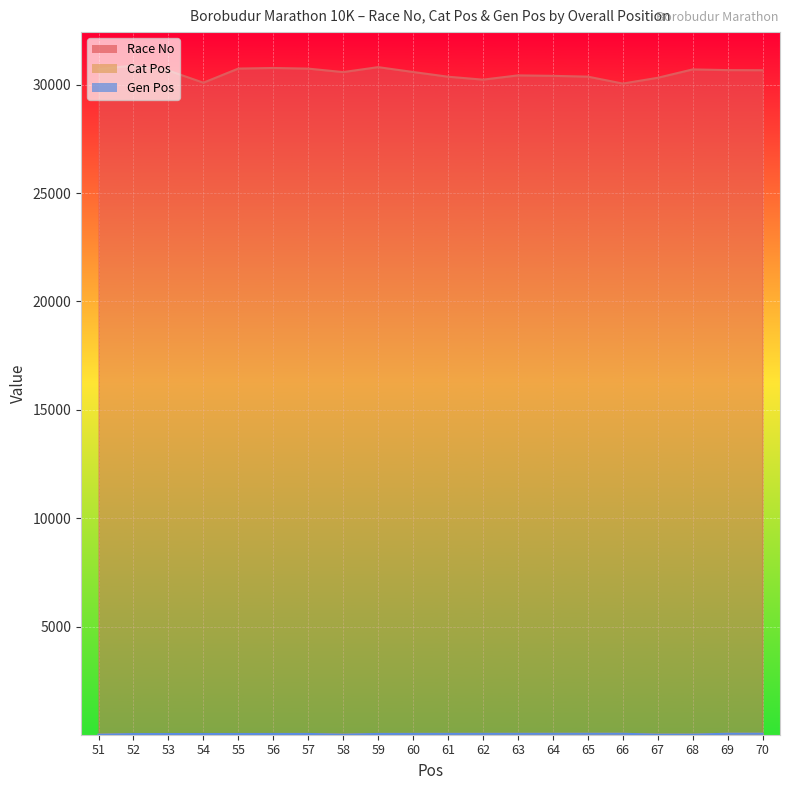

How many data points in Gen Pos are less than 46?

10